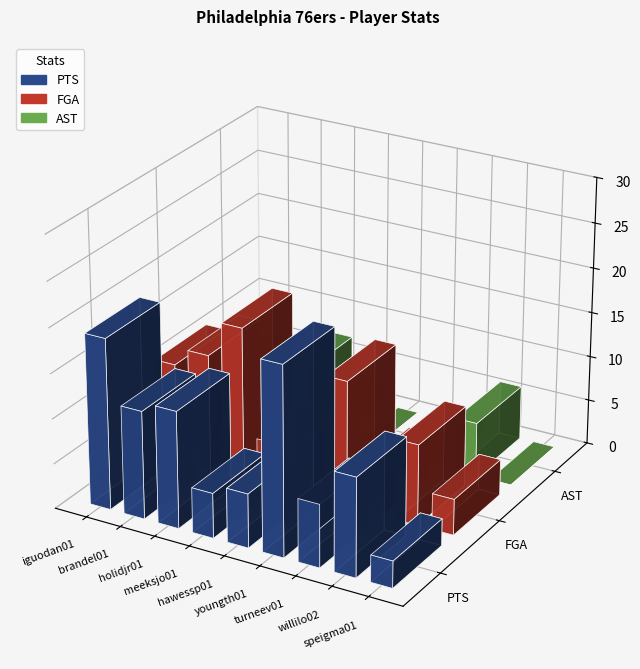

What is the difference between the highest and lowest values at speigma01?

4